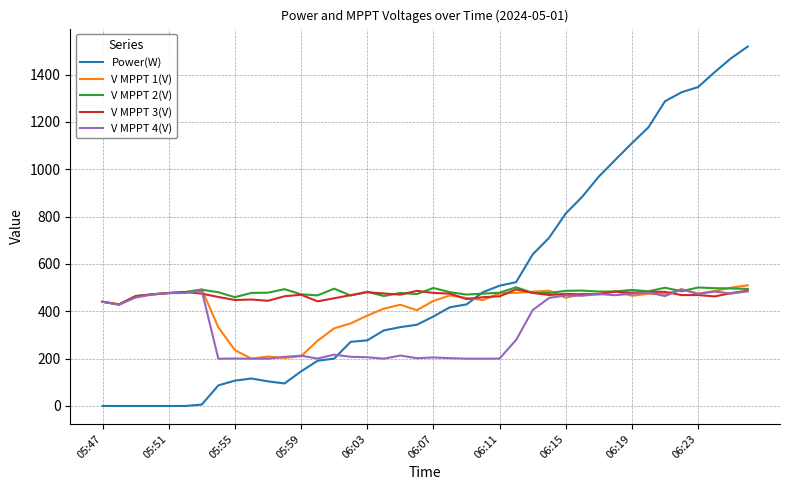

What is the highest value of the V MPPT 1(V) series?

509.7